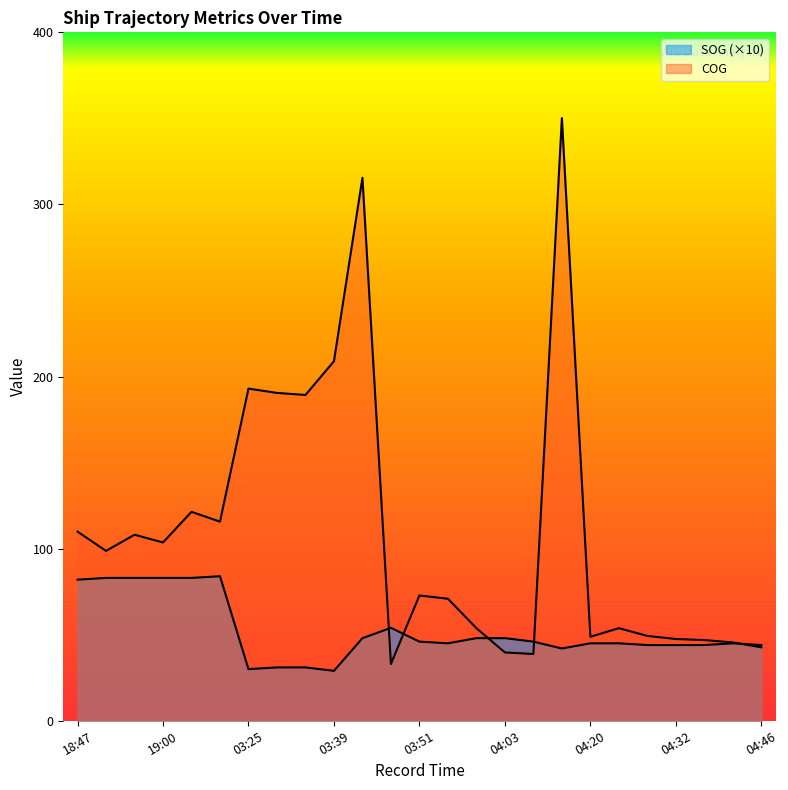

Is it true that SOG equals 141.5 at 18:47?

False